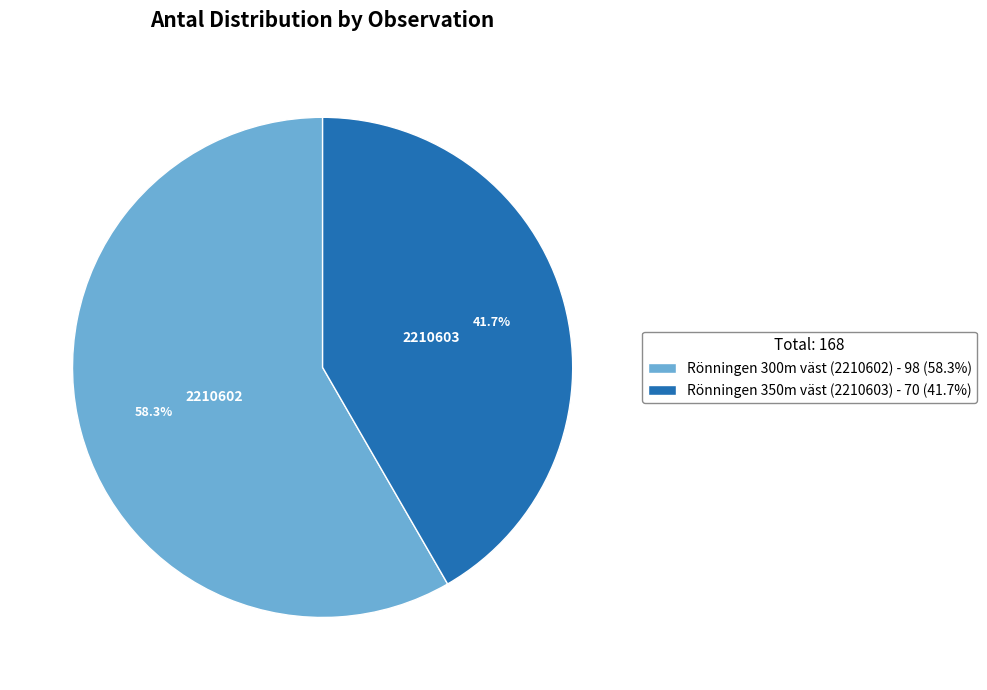

Does any single category account for the majority?

Yes